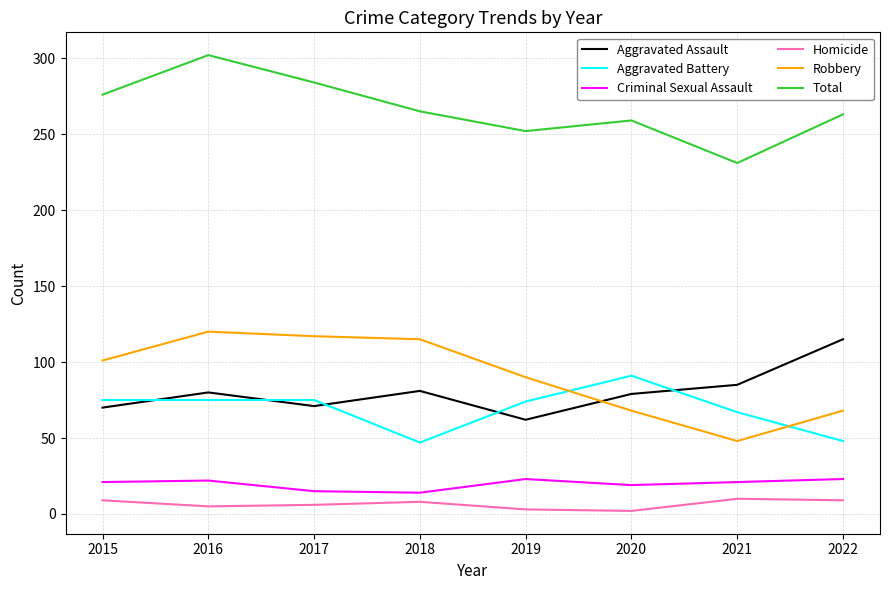

Rank the series at 2022 from highest to lowest value.

Total, Aggravated Assault, Robbery, Aggravated Battery, Criminal Sexual Assault, Homicide